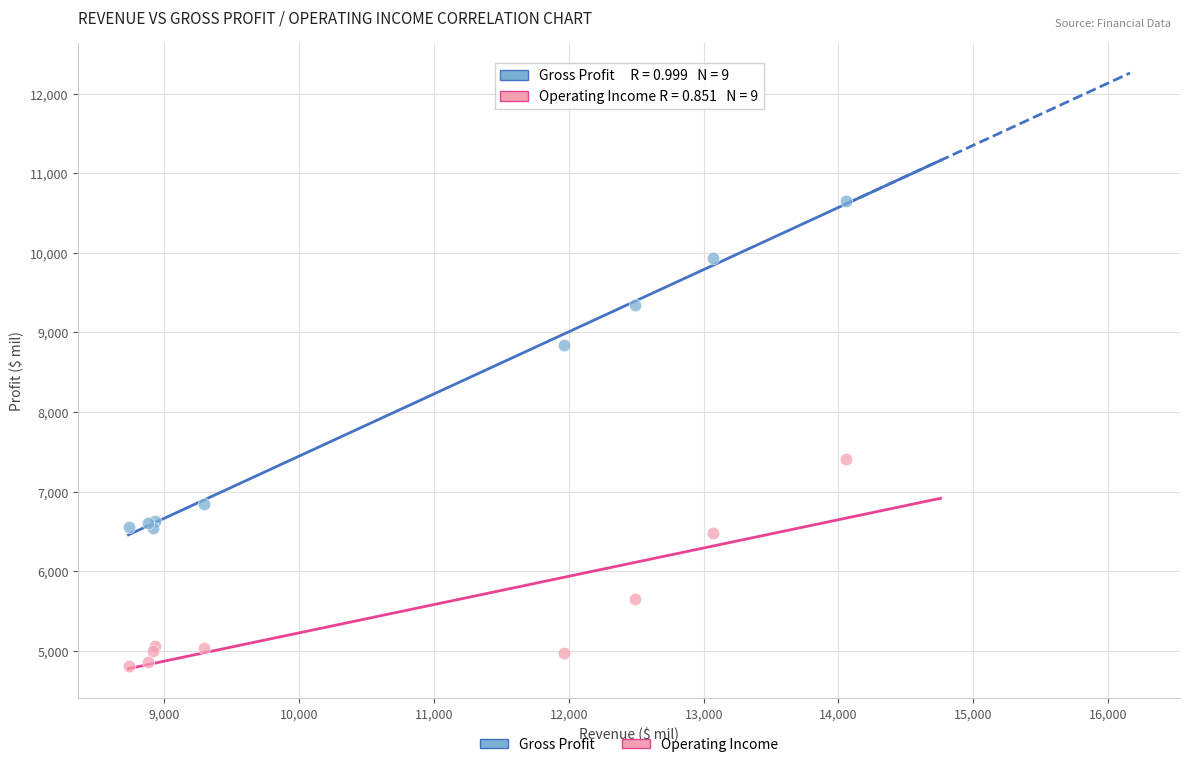

Which series contains the lowest Y value?

Operating Income